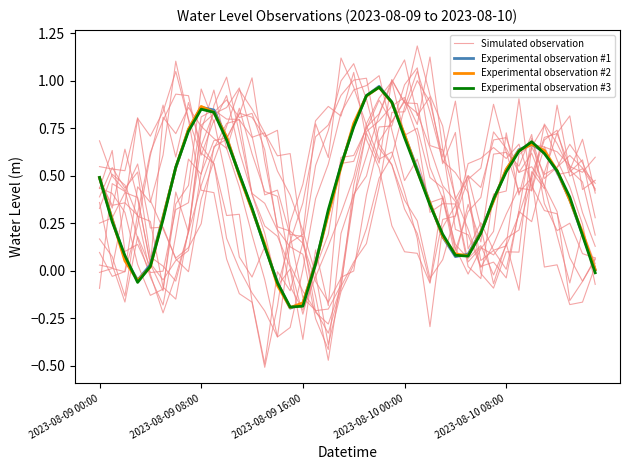

At which label does Simulated observation first exceed 0?

2023-08-09 00:00